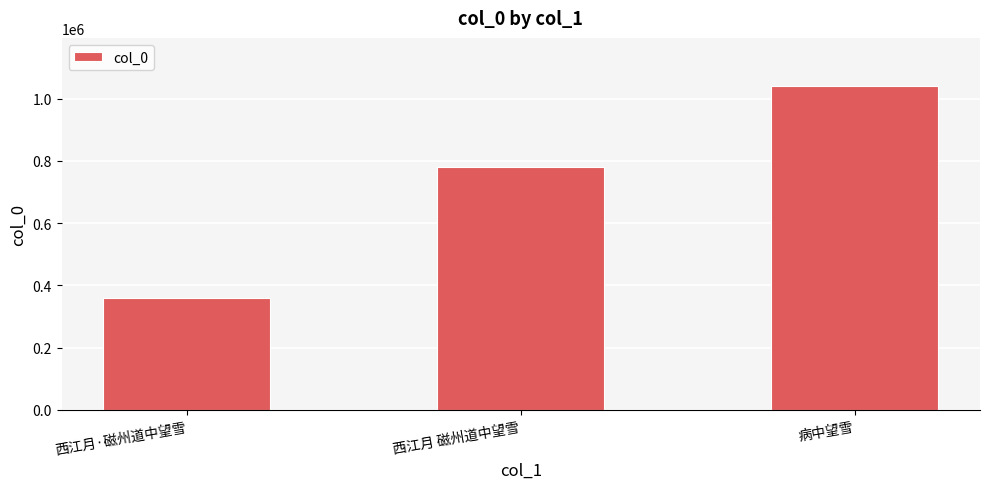

What is the change in value from 西江月·磁州道中望雪 to 病中望雪?

+679435